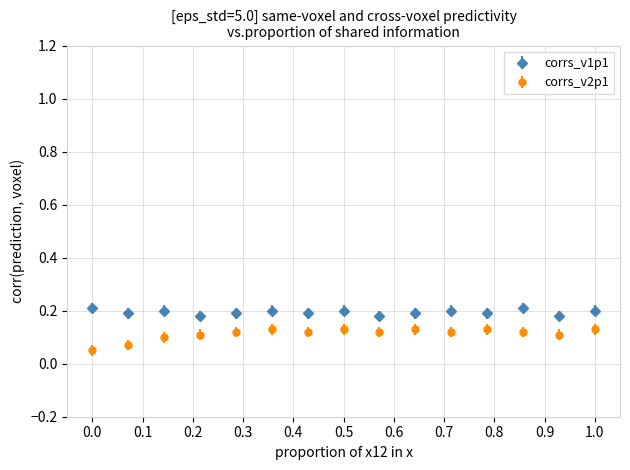

What are all the series names shown in the legend?

corrs_v1p1, corrs_v2p1